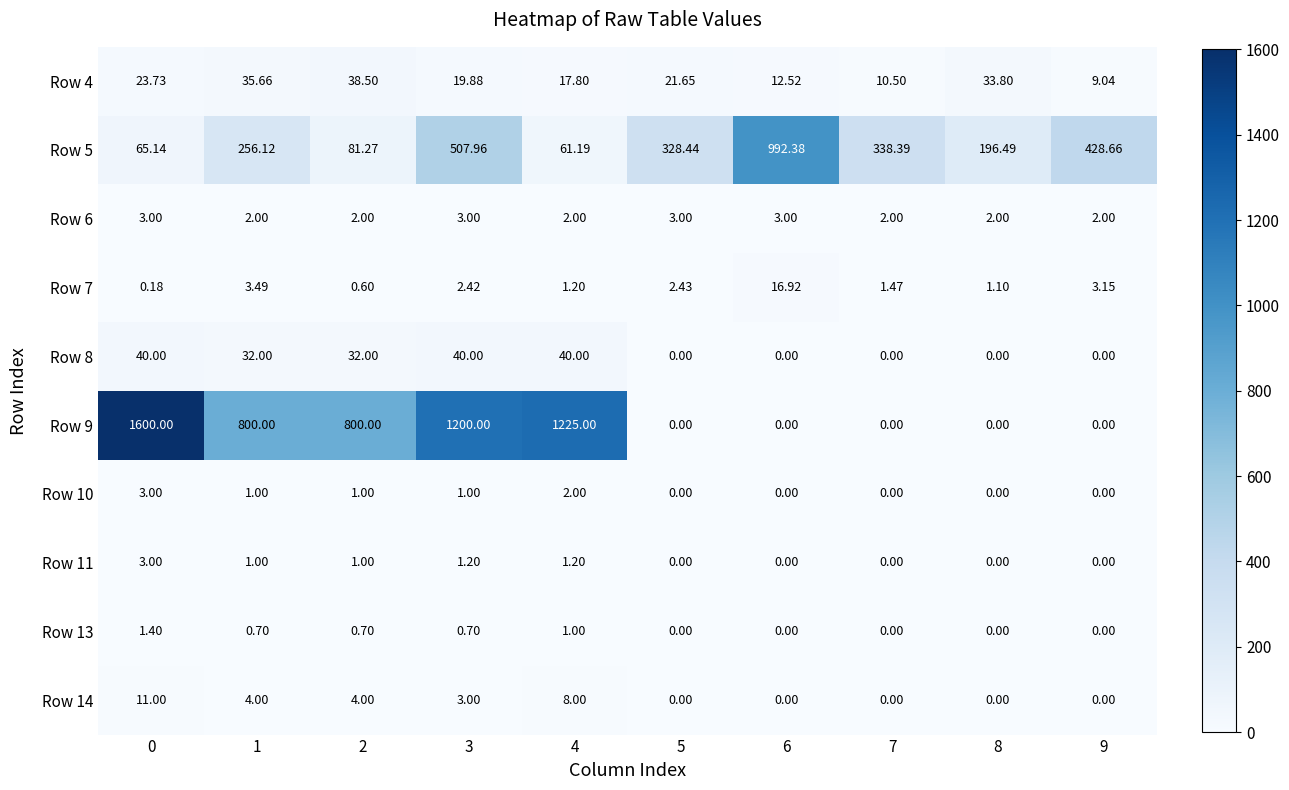

Which has a higher value, 9 or 1?

1